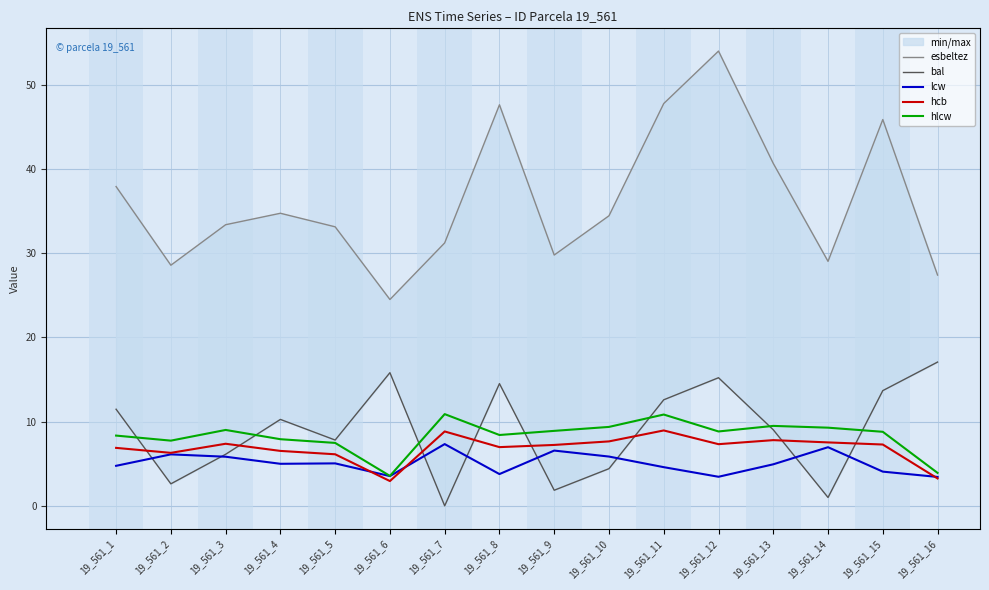

The value of lcw at 19_561_15 is 4.1. True or false?

True